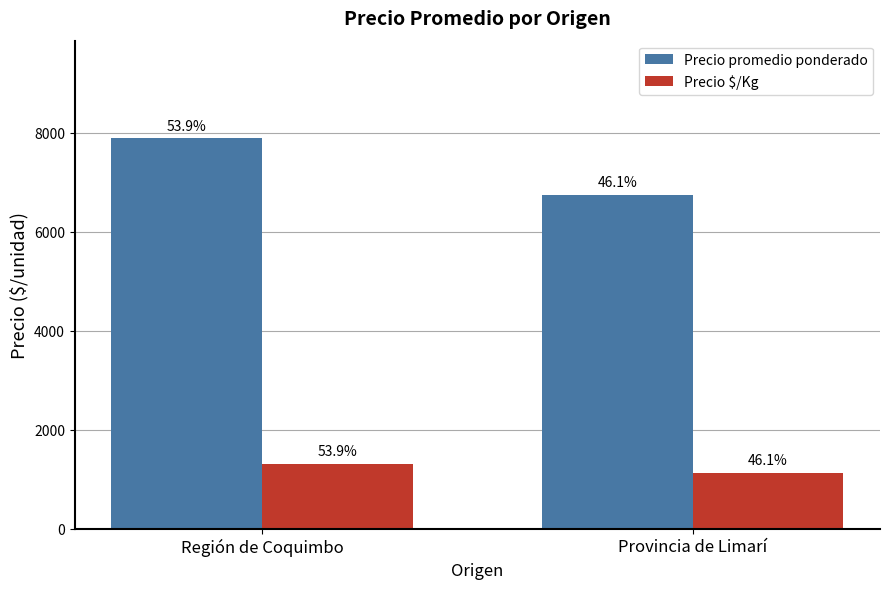

How many groups of bars are there?

2